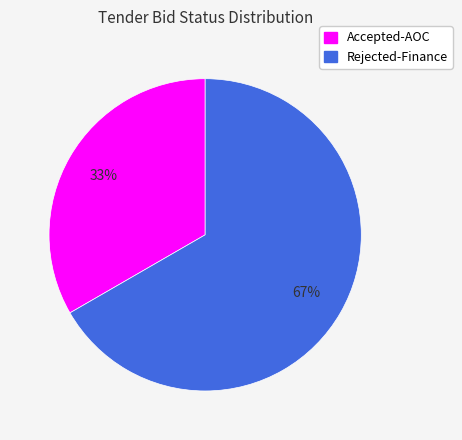

Which category accounts for the majority?

Rejected-Finance